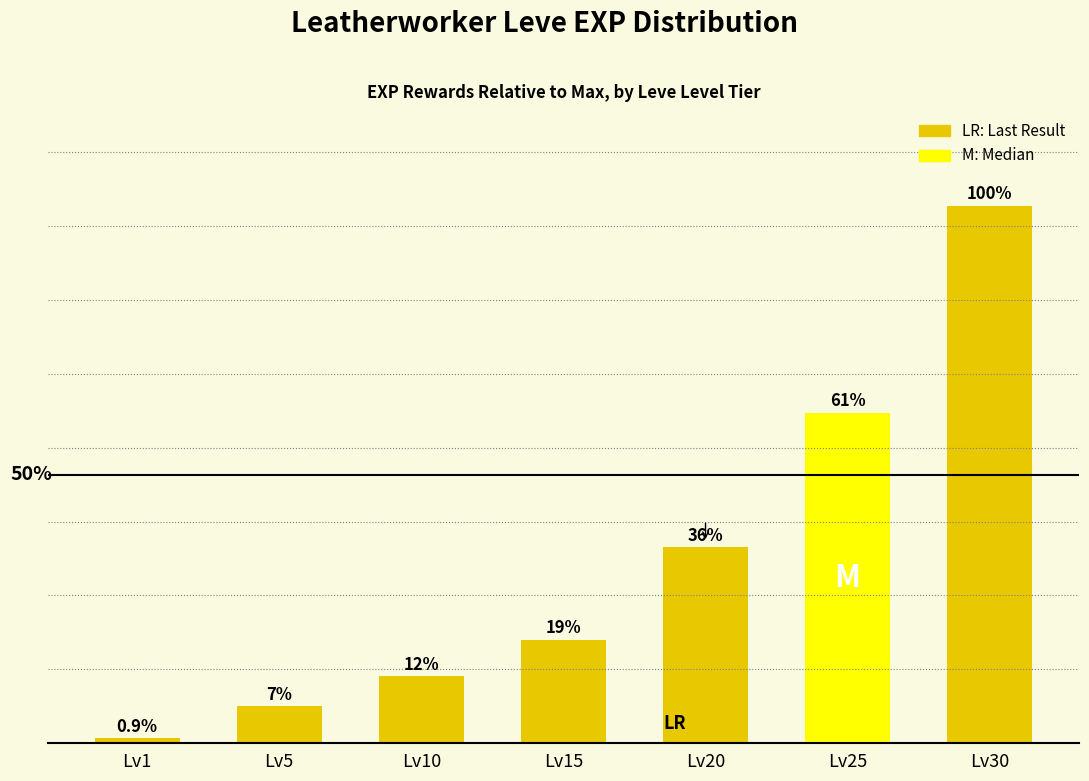

Rank the categories by value from lowest to highest.

Lv1, Lv5, Lv10, Lv15, Lv20, Lv25, Lv30